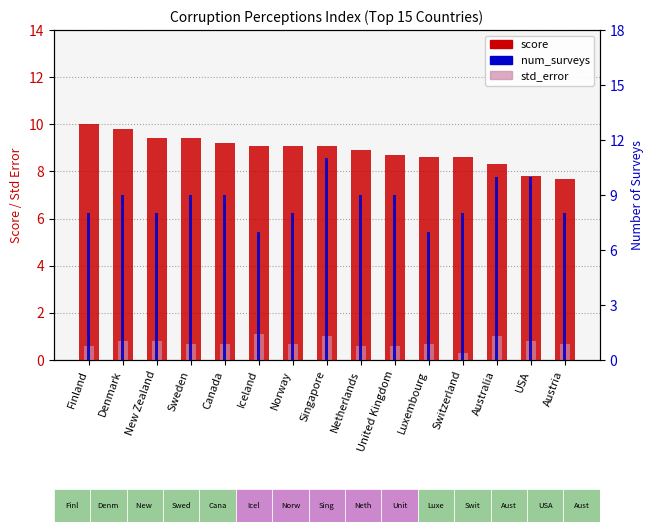

How many bars are there in each group?

3